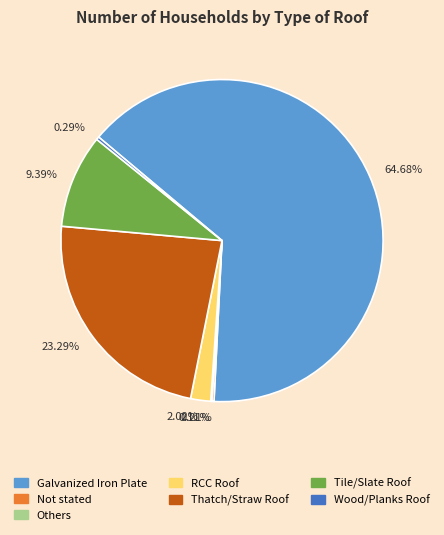

Which slice is the largest?

Galvanized Iron Plate